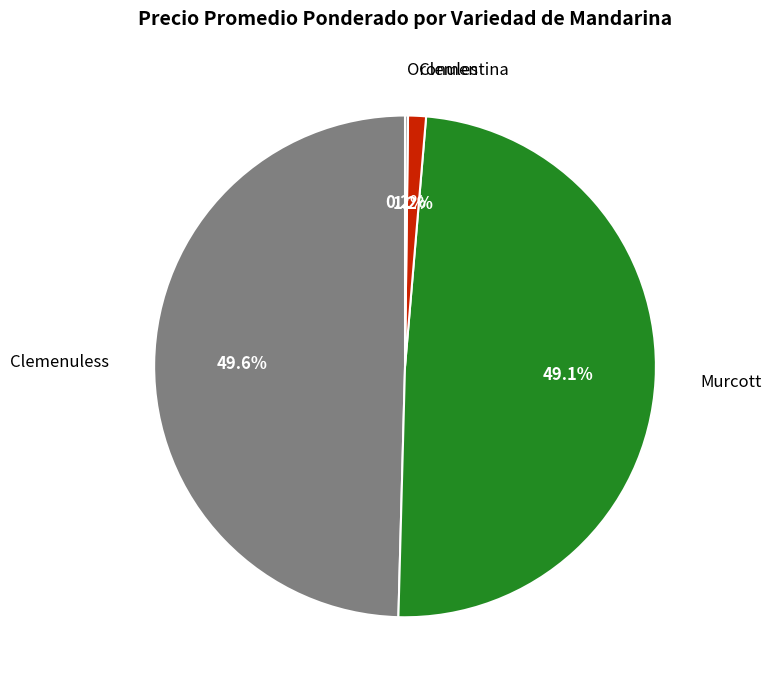

Which category has the biggest portion of the pie?

Clemenuless